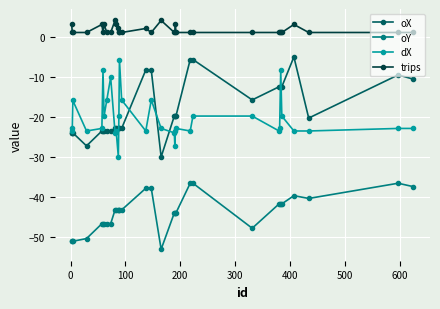

True or false: oY and trips cross at least once.

False